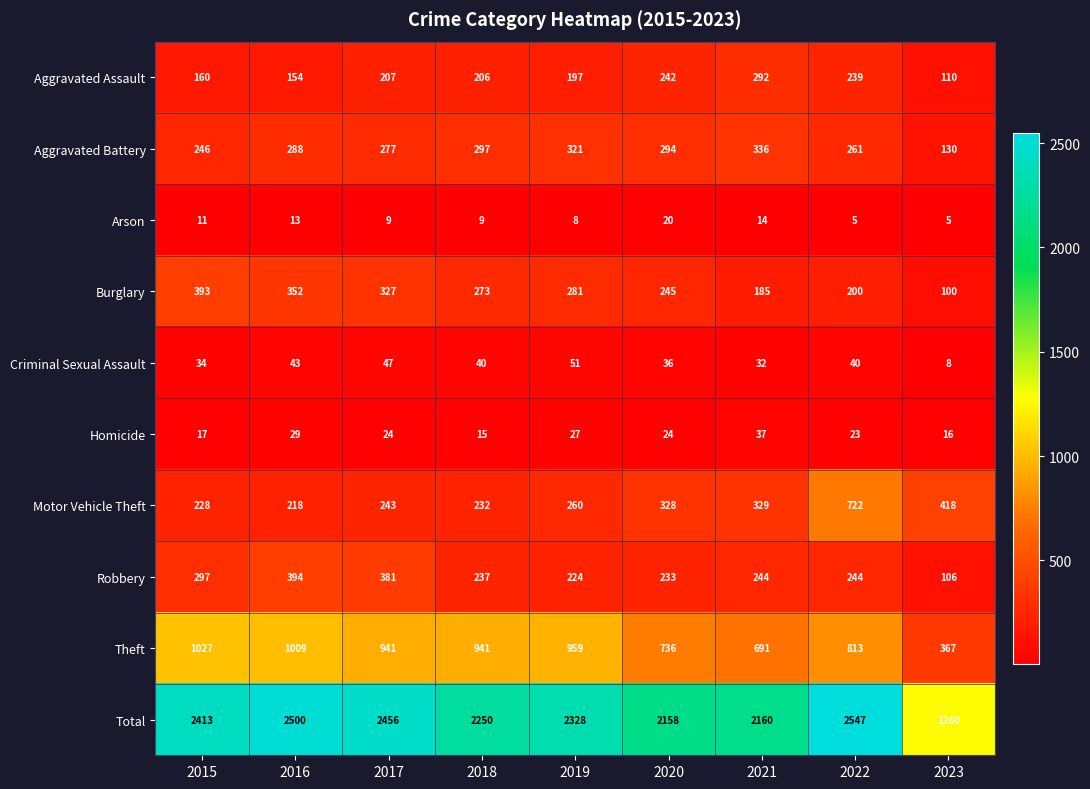

What is the total value across all series at 2022?

5094